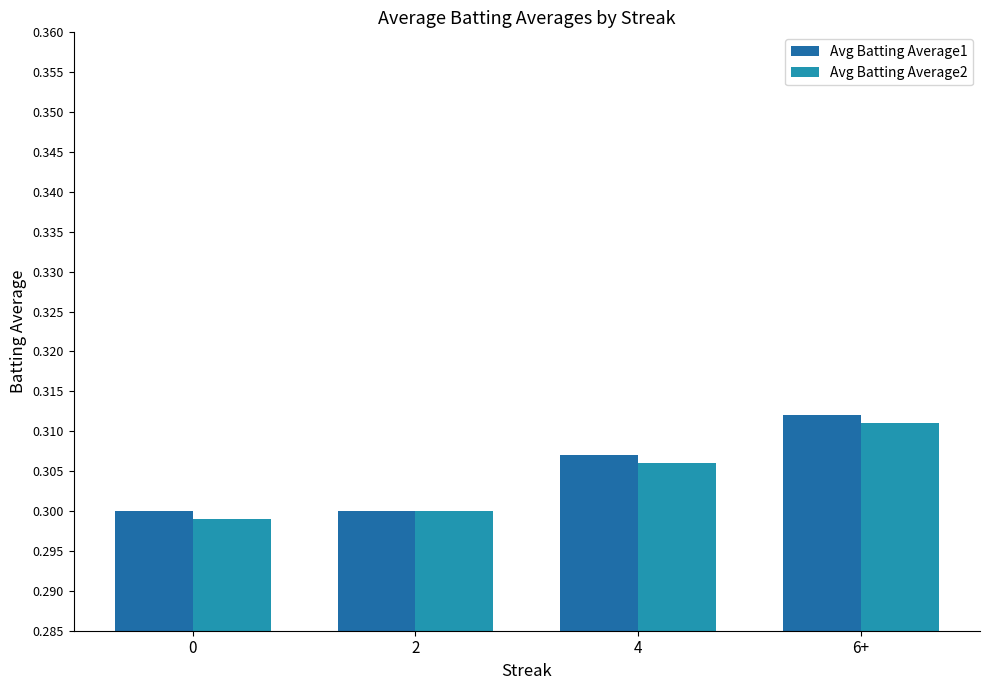

Which series has the largest total across all categories?

Avg Batting Average1